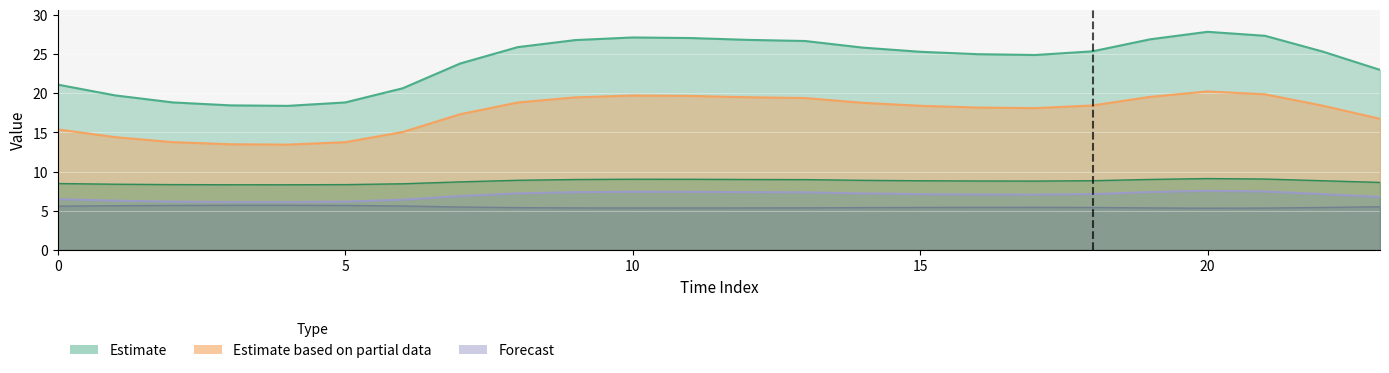

How many series are shown in this chart?

5